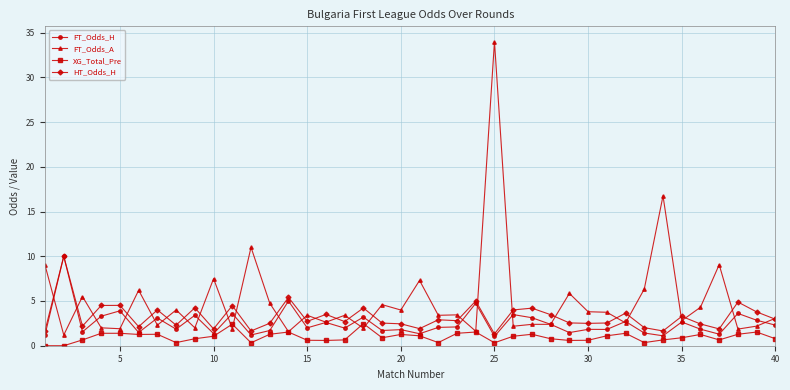

List the series in order of their overall mean, lowest first.

XG_Total_Pre, FT_Odds_H, HT_Odds_H, FT_Odds_A